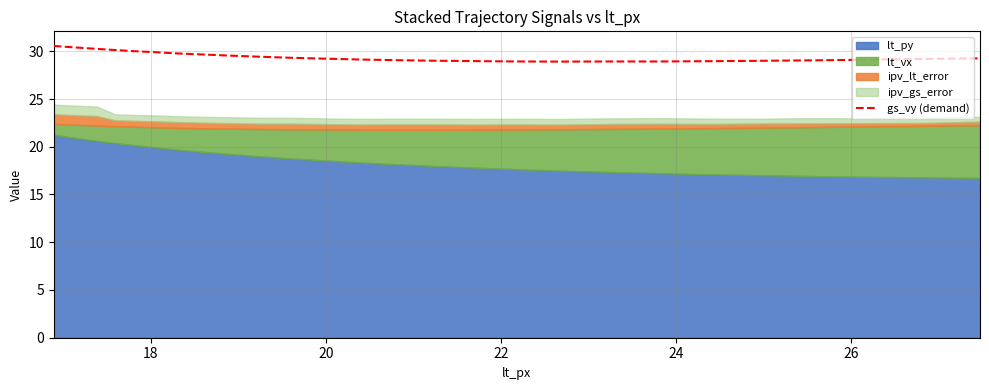

What is the average value?

29.4